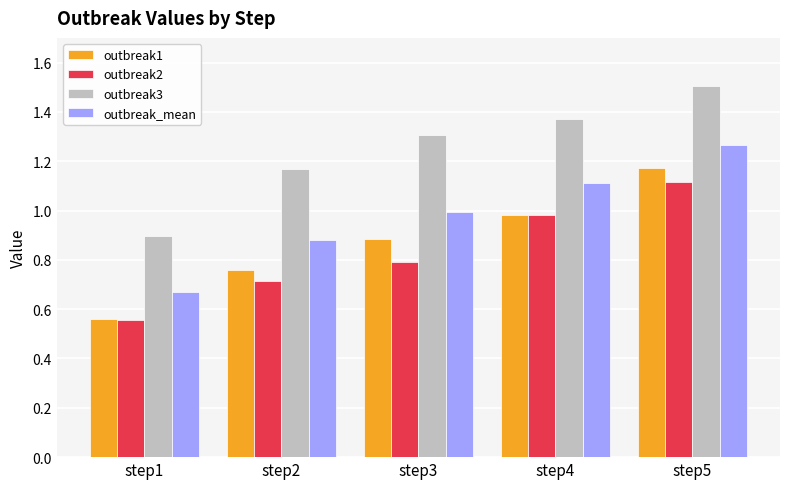

List the labels in order of outbreak_mean value, largest first.

step5, step4, step3, step2, step1